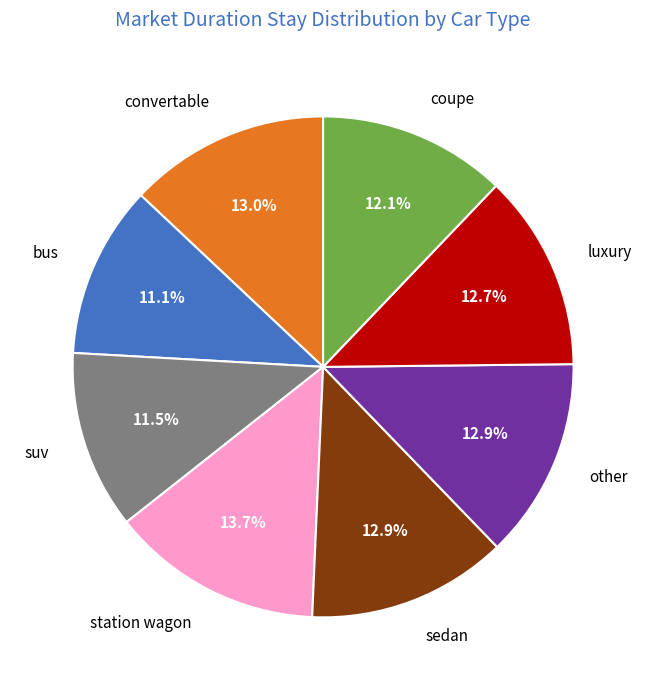

Which category has the biggest portion of the pie?

station wagon